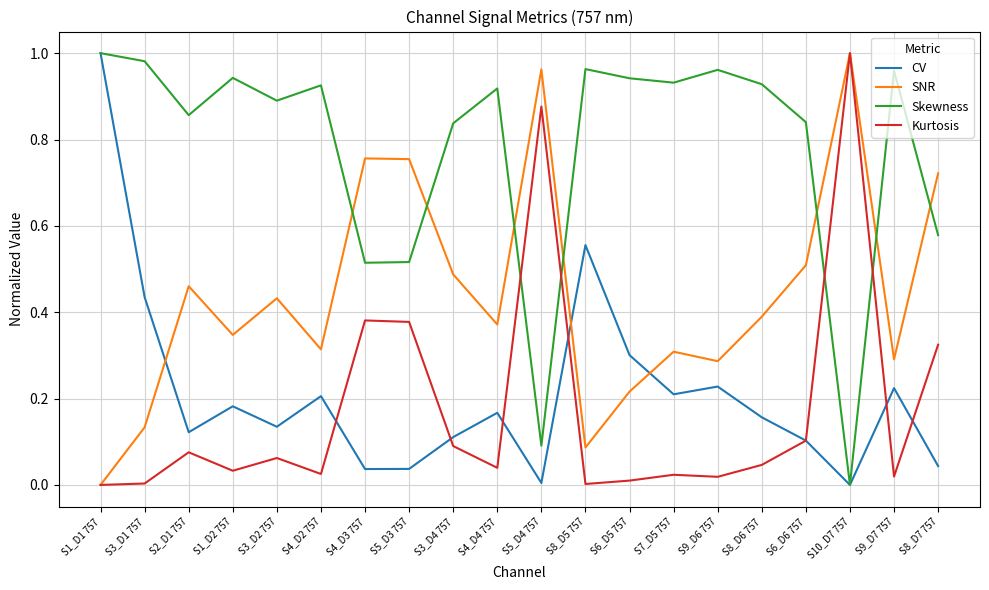

What are all the series names shown in the legend?

CV, SNR, Skewness, Kurtosis